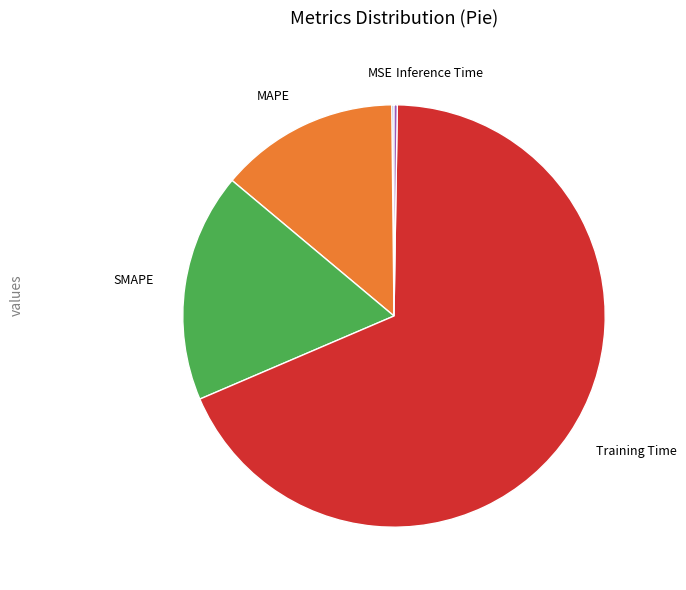

Is it true that SMAPE is 7% of the pie?

False